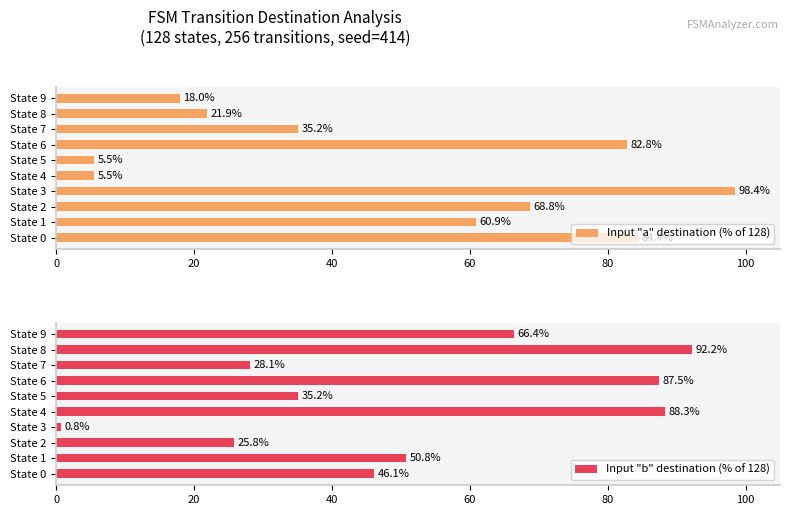

At how many categories does at least one series exceed 8?

10